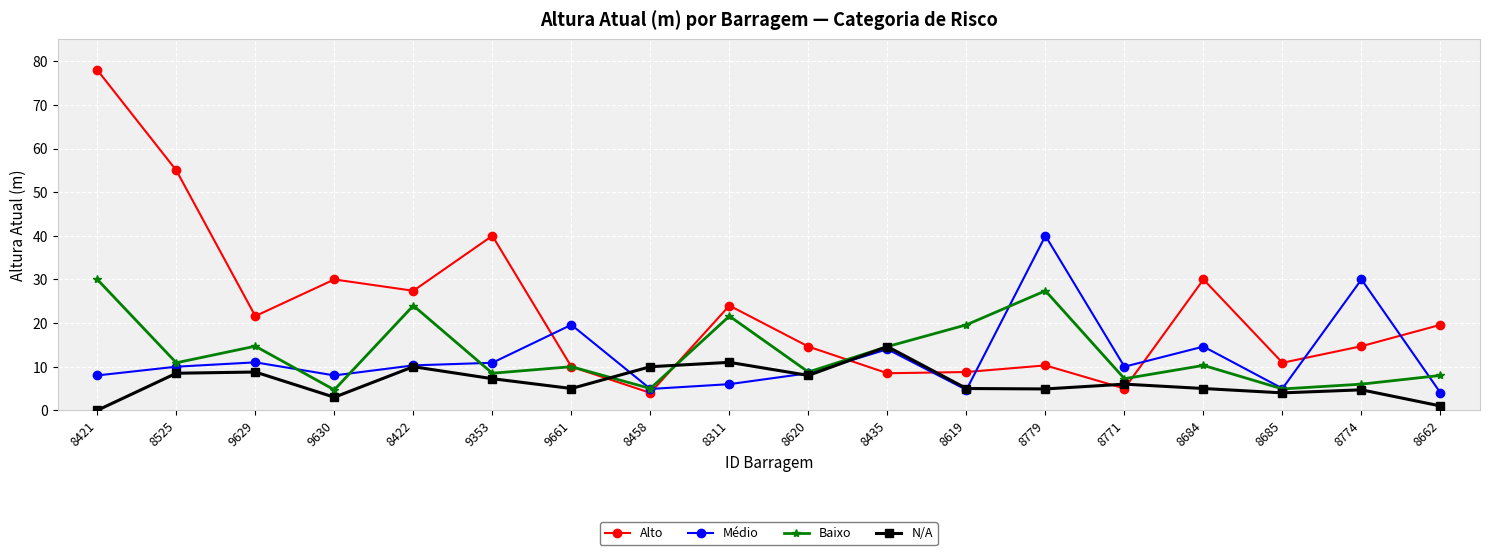

What position from the left is 8684?

15